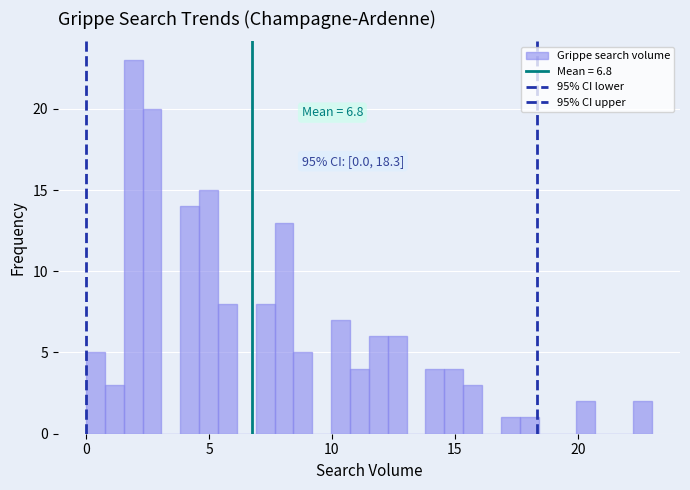

Around what value on the x-axis is the tallest bar? Give the approximate position of its centre, as read against the axis.

2.0